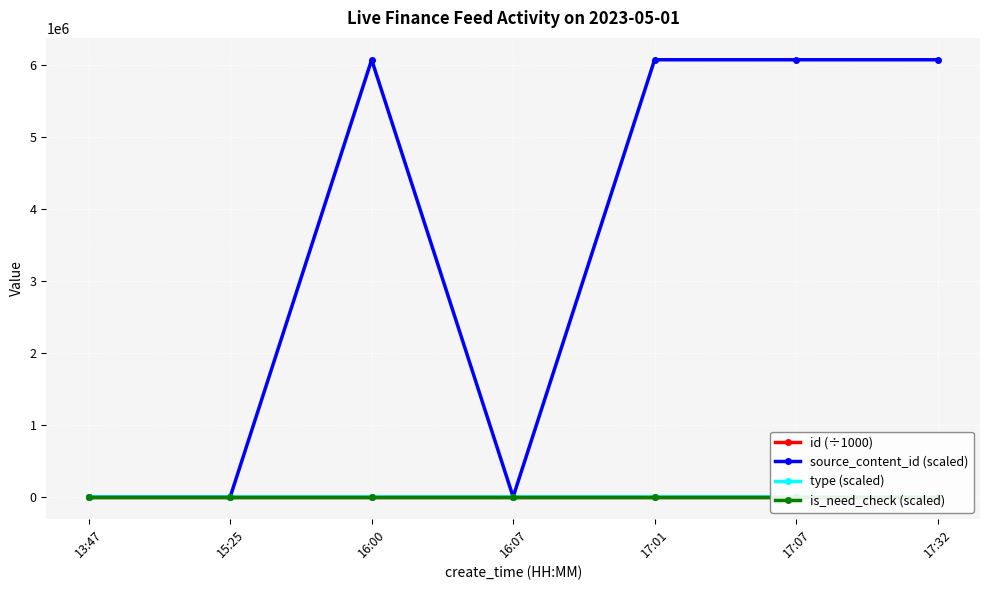

What is the total value across all series at 17:01?

6076335.2